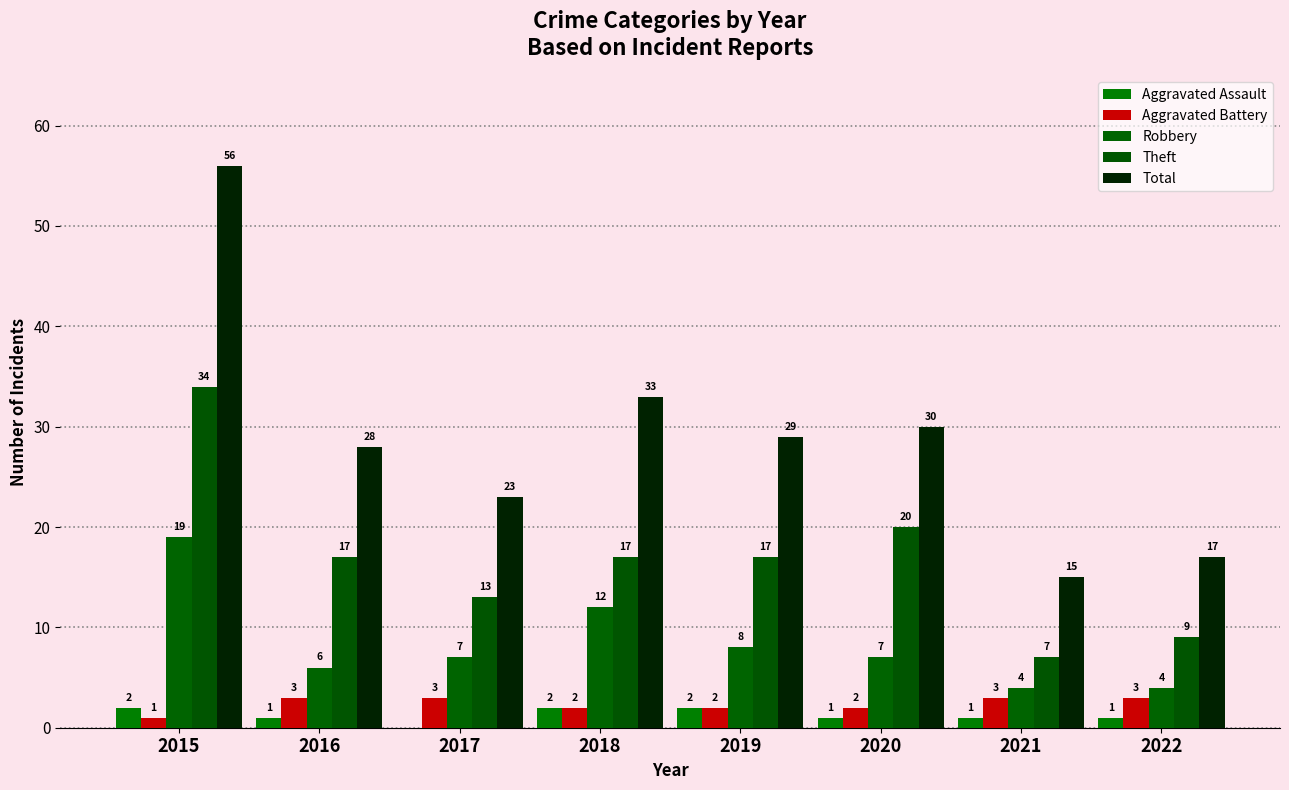

Where is Robbery nearest to the value 11?

2018